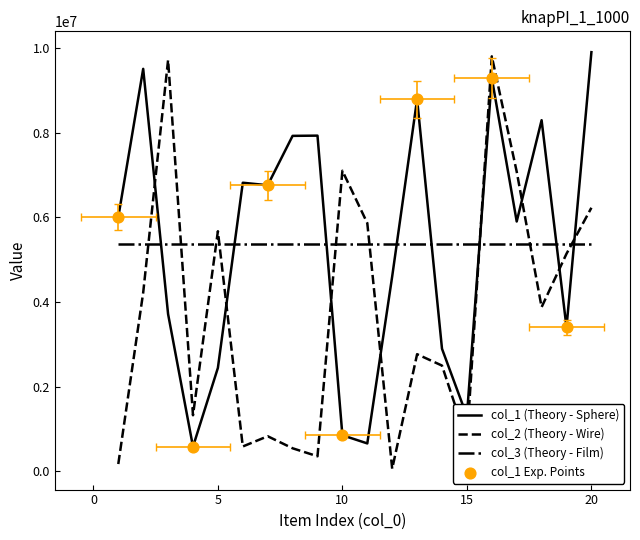

Which series reaches the minimum Y coordinate?

col_2